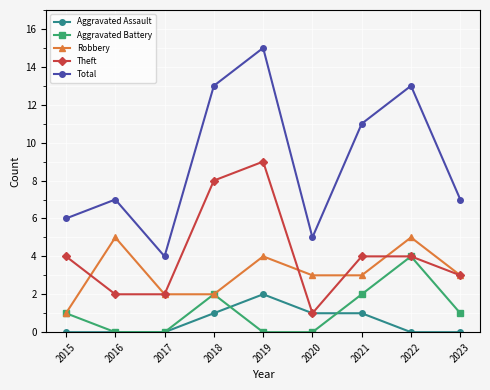

Which series changed the most between 2021 and 2023?

Total